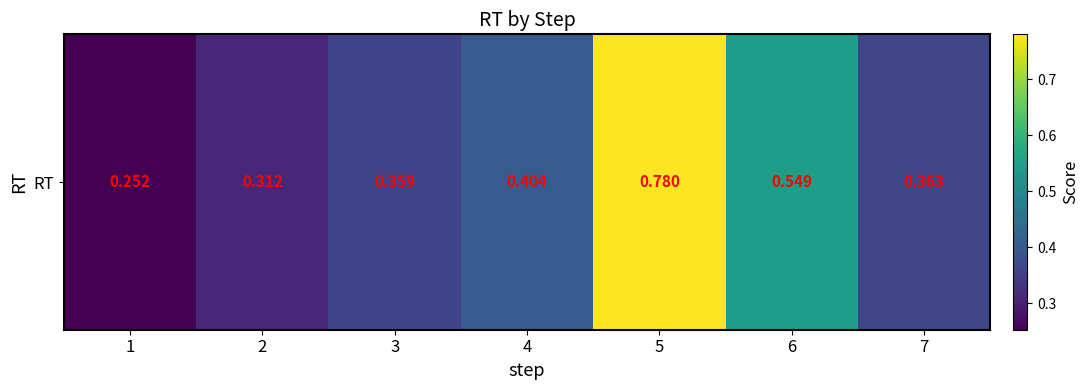

What is the difference between the maximum and minimum values?

0.5